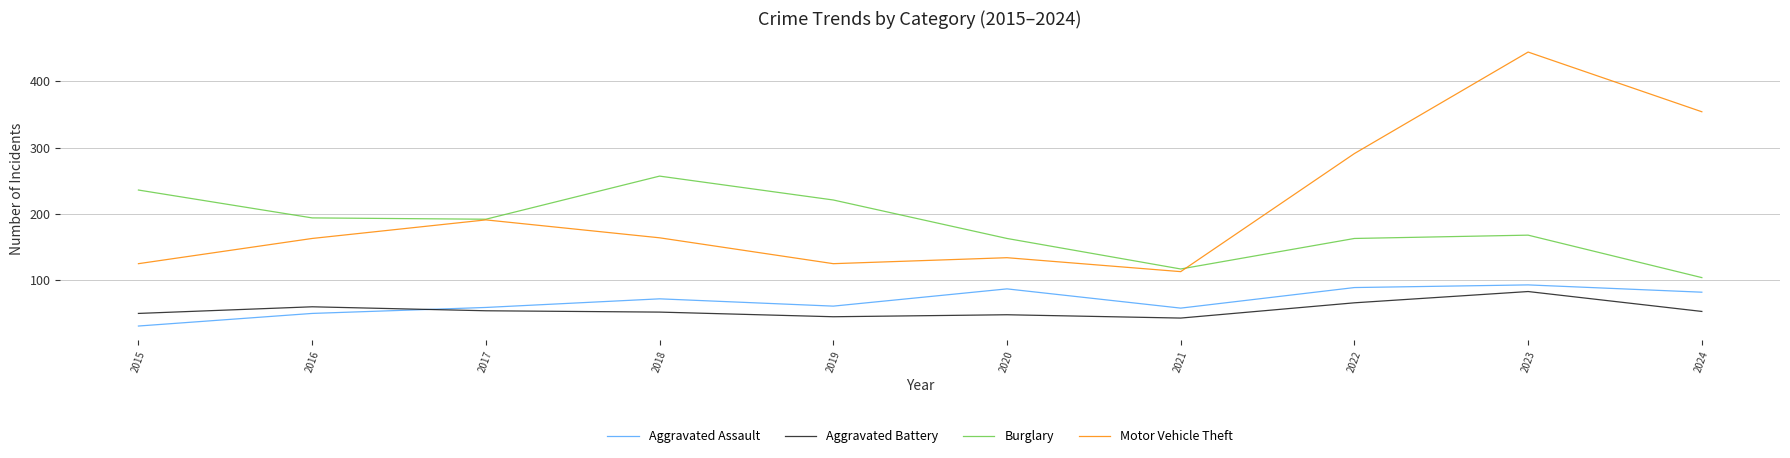

The Motor Vehicle Theft series shows 77 at 2015. True or false?

False